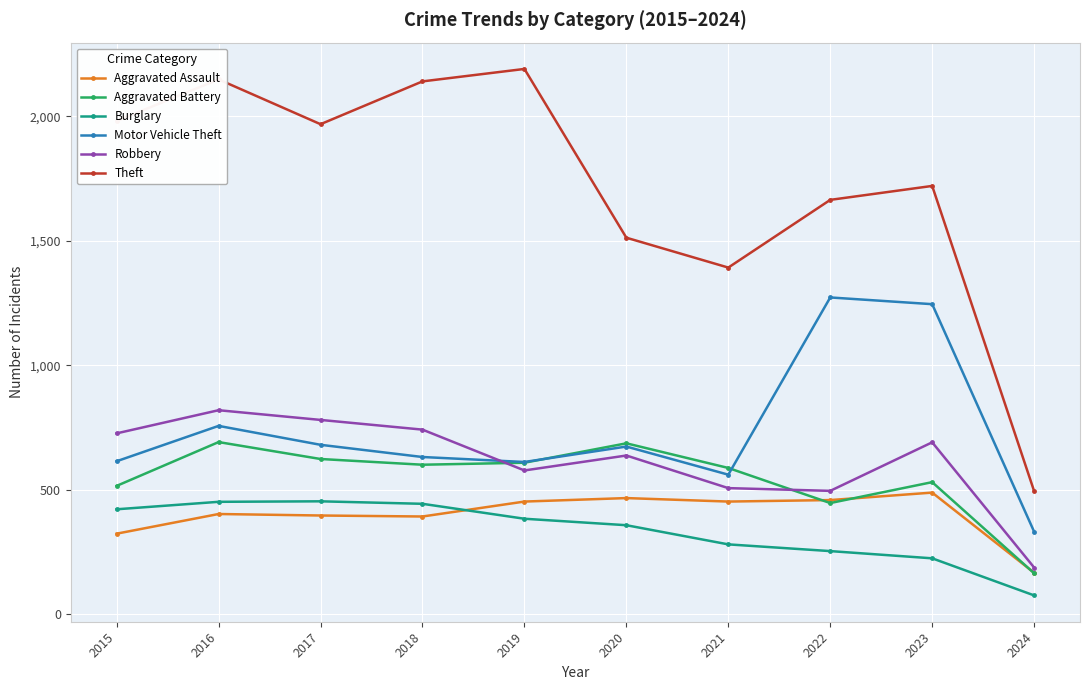

How many interior local peaks does the Theft series have?

3